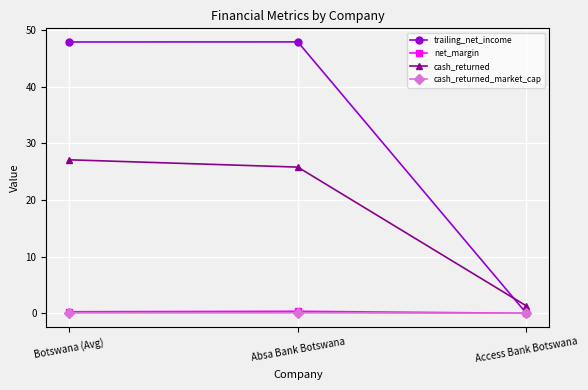

What is the label of the 3rd point from the right?

Botswana (Avg)